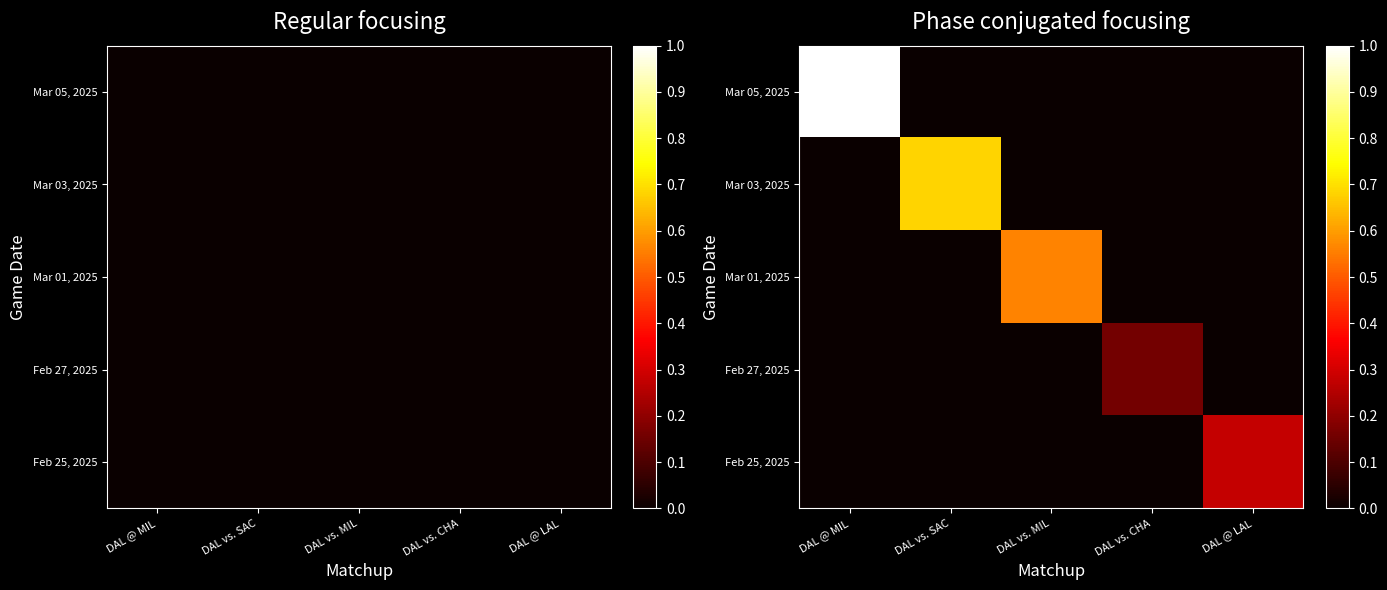

Rank the series by their maximum value, from lowest to highest.

Feb 27, 2025, Feb 25, 2025, Mar 01, 2025, Mar 03, 2025, Mar 05, 2025